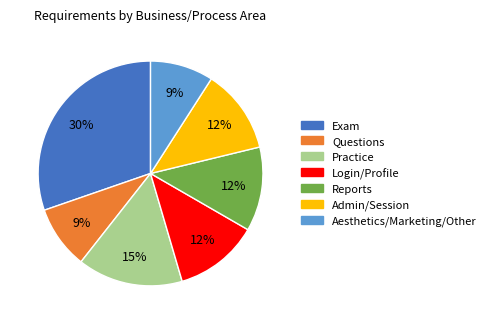

The Admin/Session slice represents 12% of the pie. True or false?

True